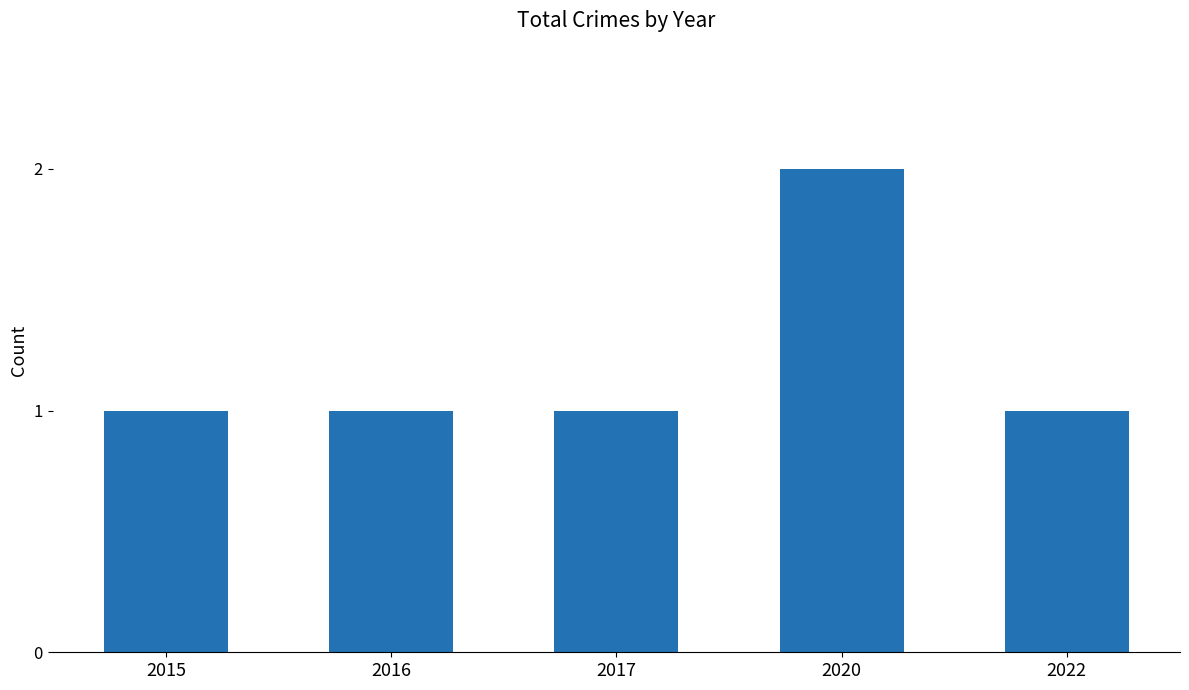

Reading left to right, transcribe all the data shown in this chart.

1	1	1	2	1